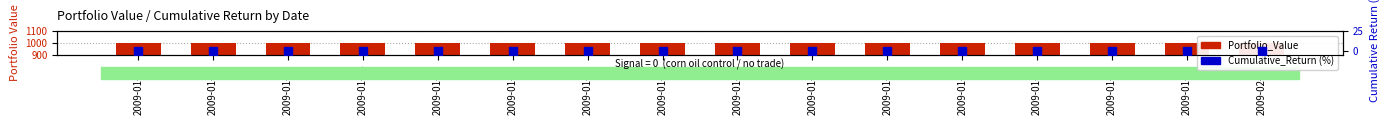

What are all the series names shown in the legend?

Portfolio_Value, Cumulative_Return